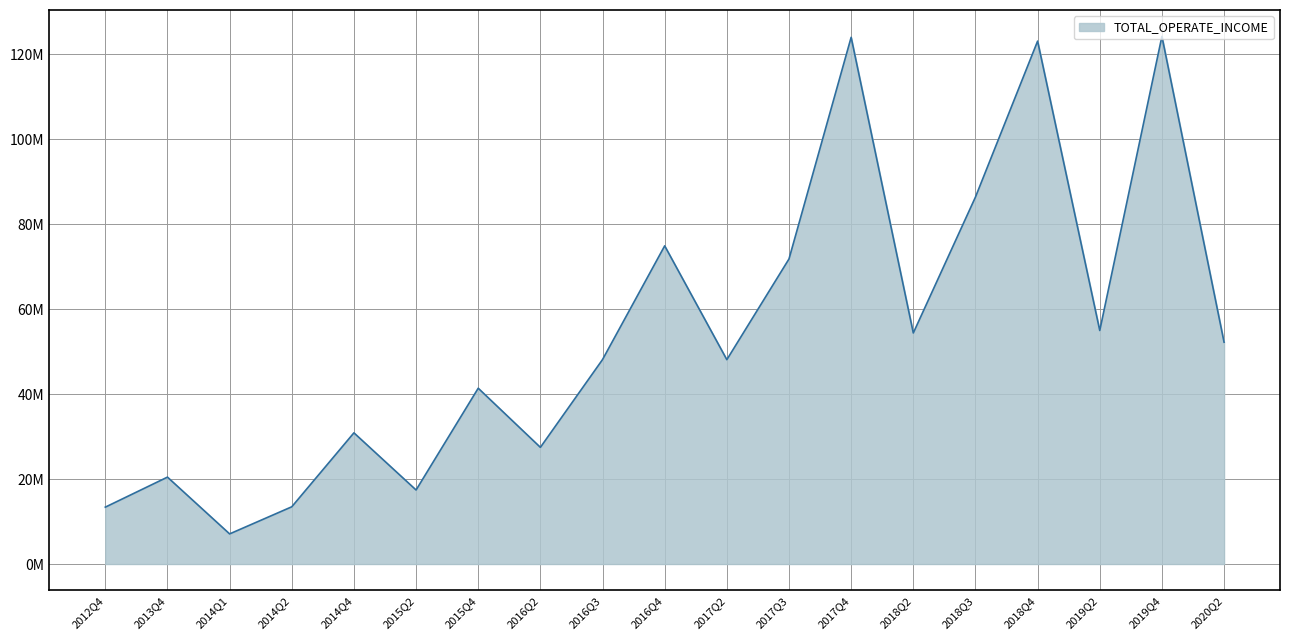

What is the label of the 2nd point from the right?

2019Q4